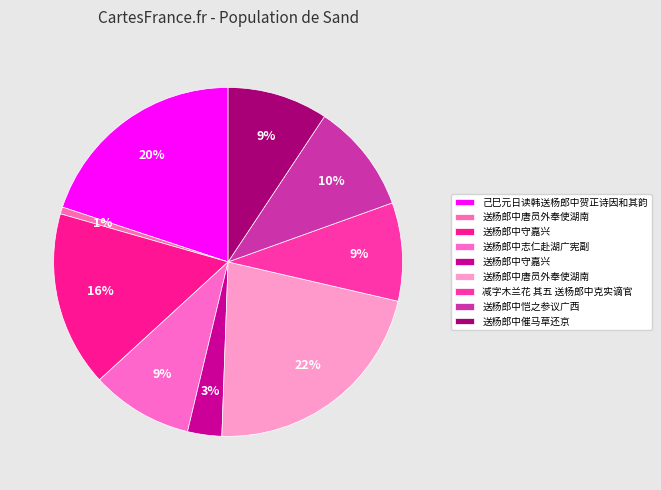

How many slices are in this pie chart?

9